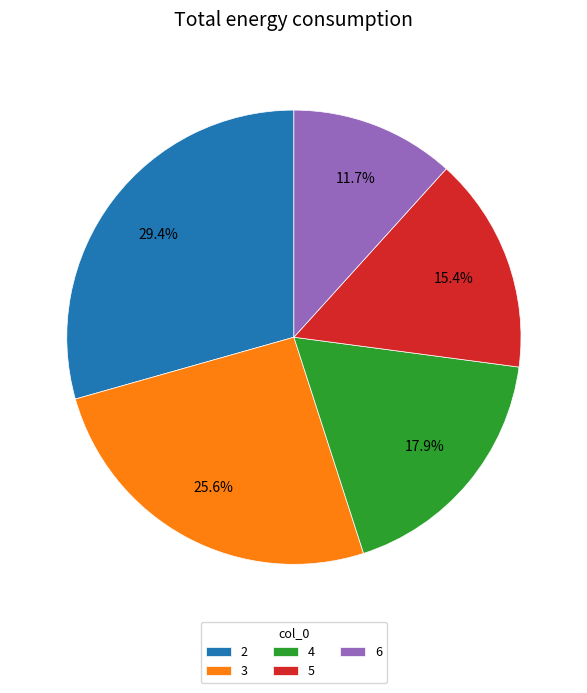

The 4 slice represents 18% of the pie. True or false?

True